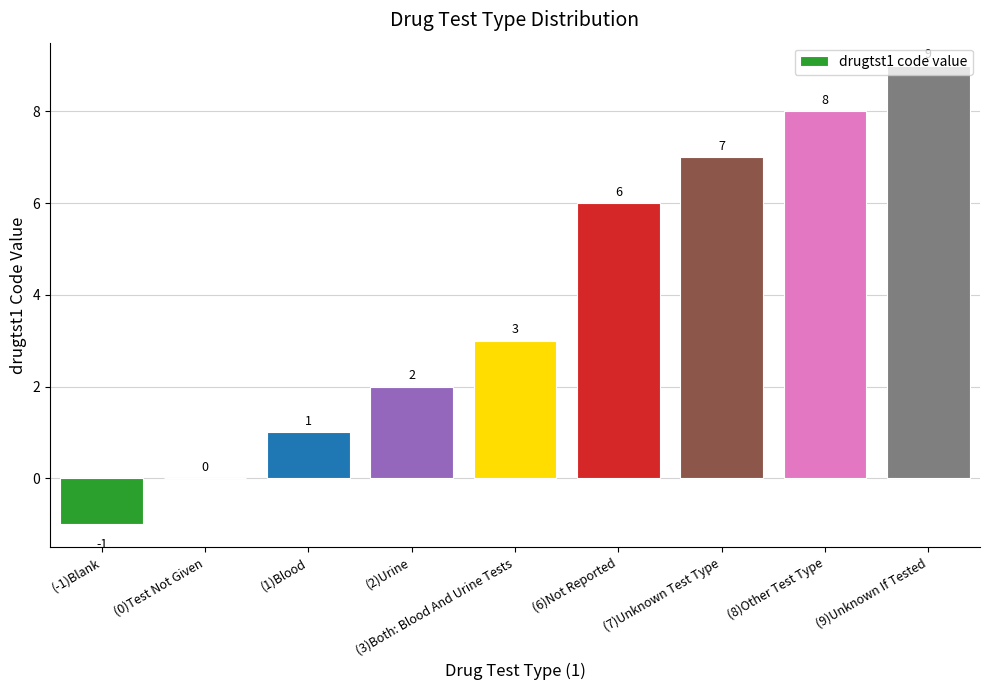

What is the ratio of the value at (9)Unknown If Tested to the value at (8)Other Test Type?

1.1